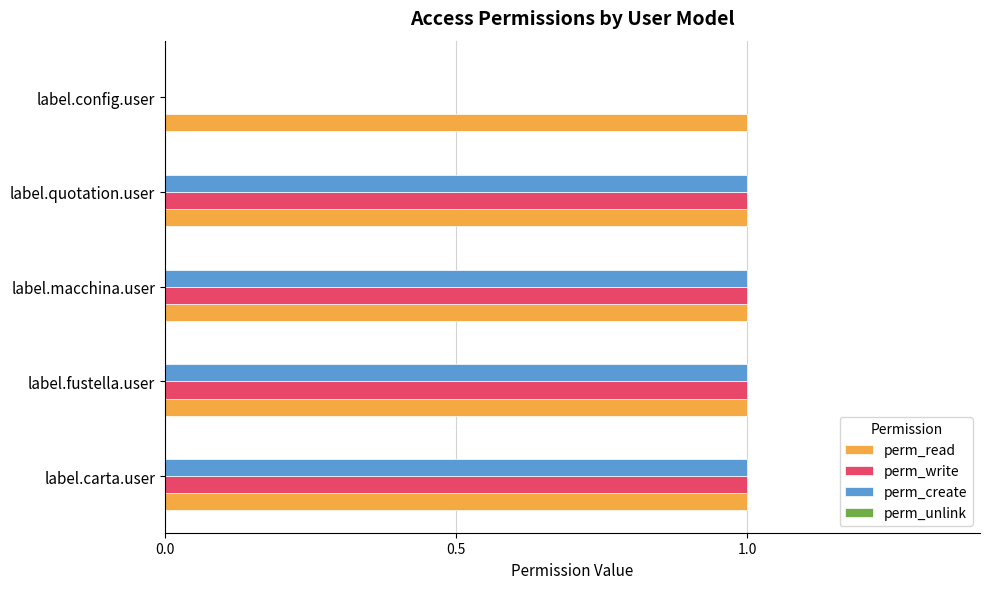

What is the total value across all series at label.carta.user?

3